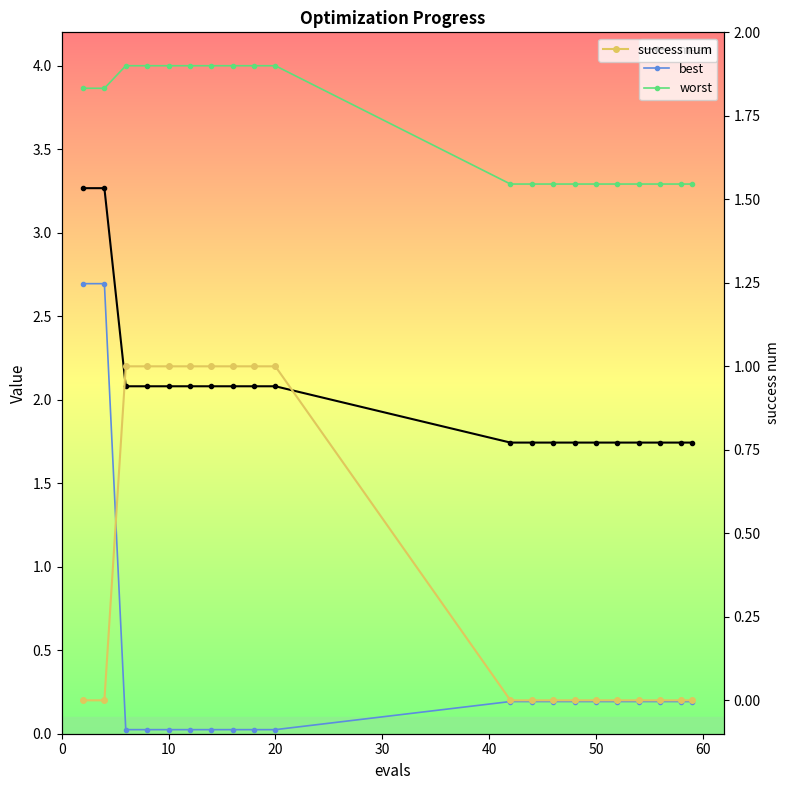

What is the value of the mean point at the 14th from the left?

1.7